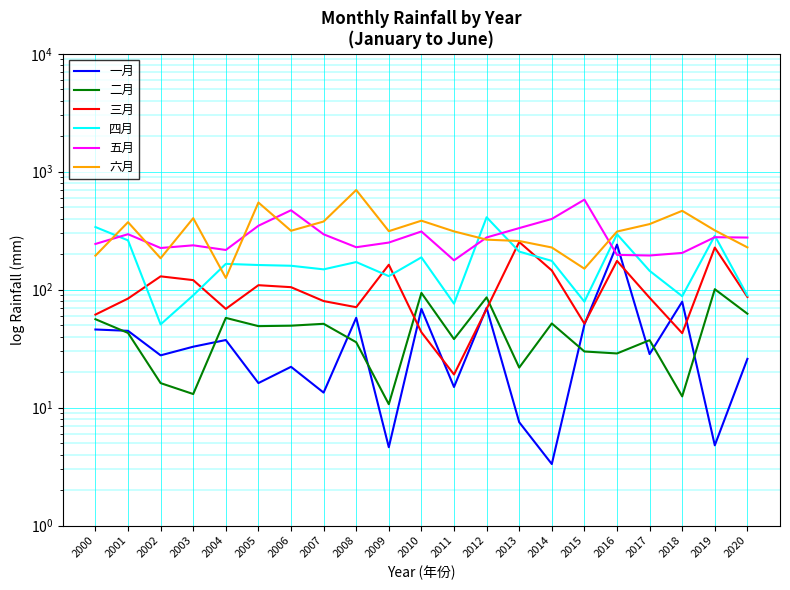

What are all the series names shown in the legend?

一月, 二月, 三月, 四月, 五月, 六月